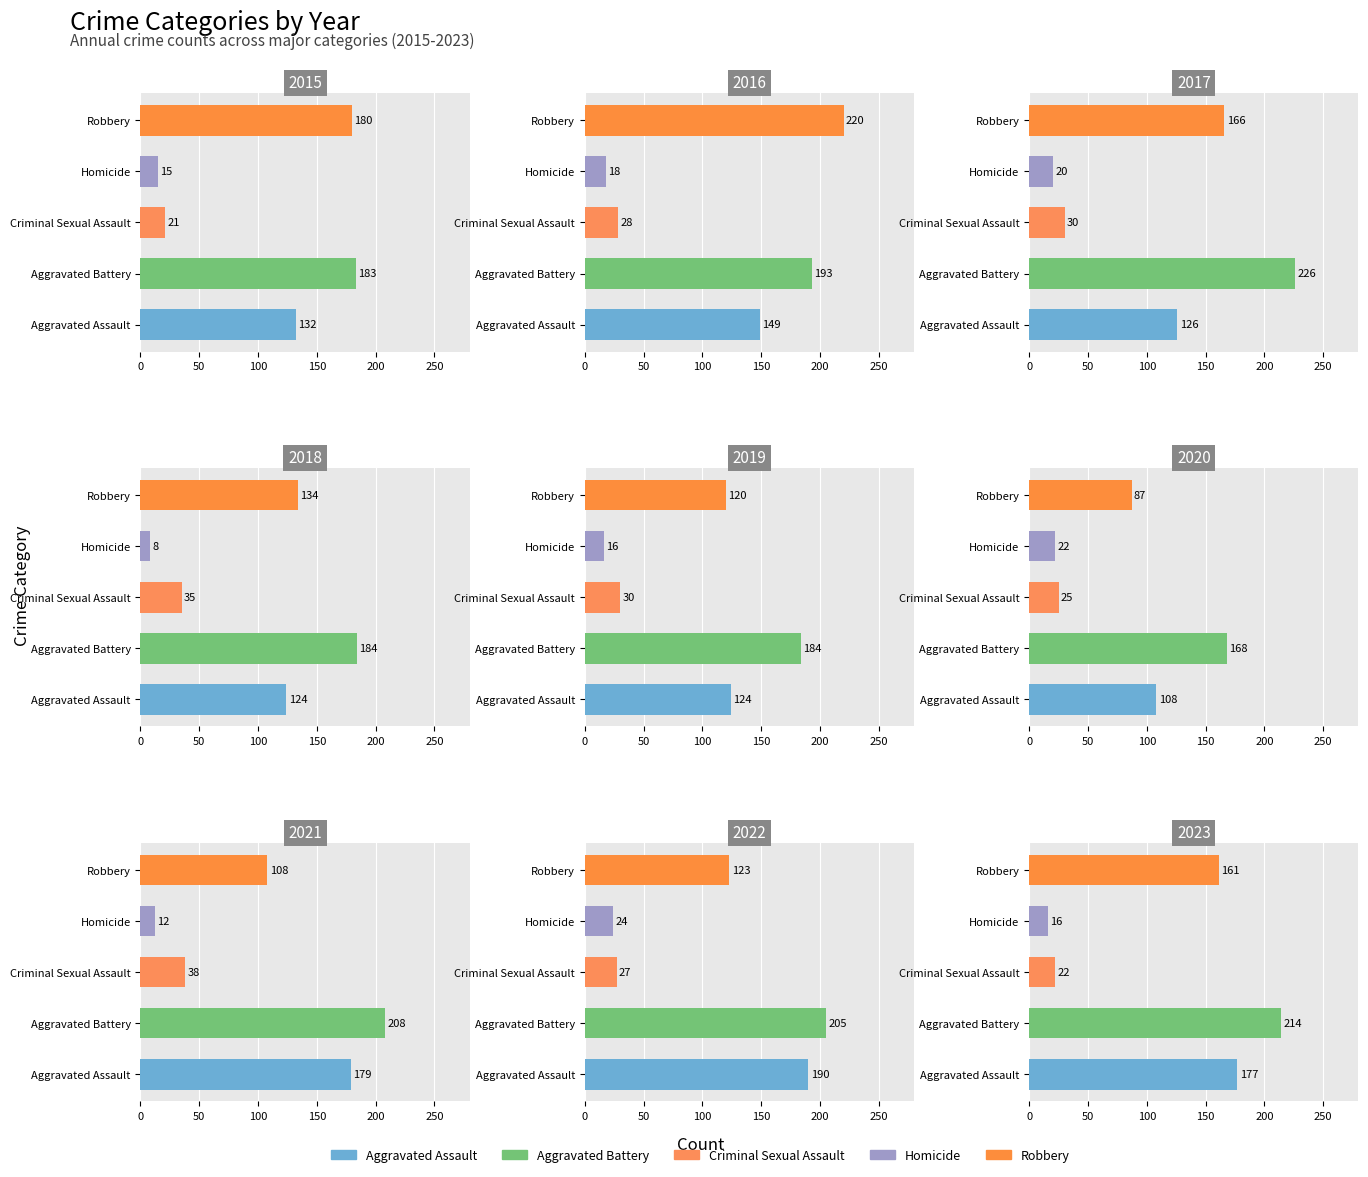

Are the bars horizontal?

Yes